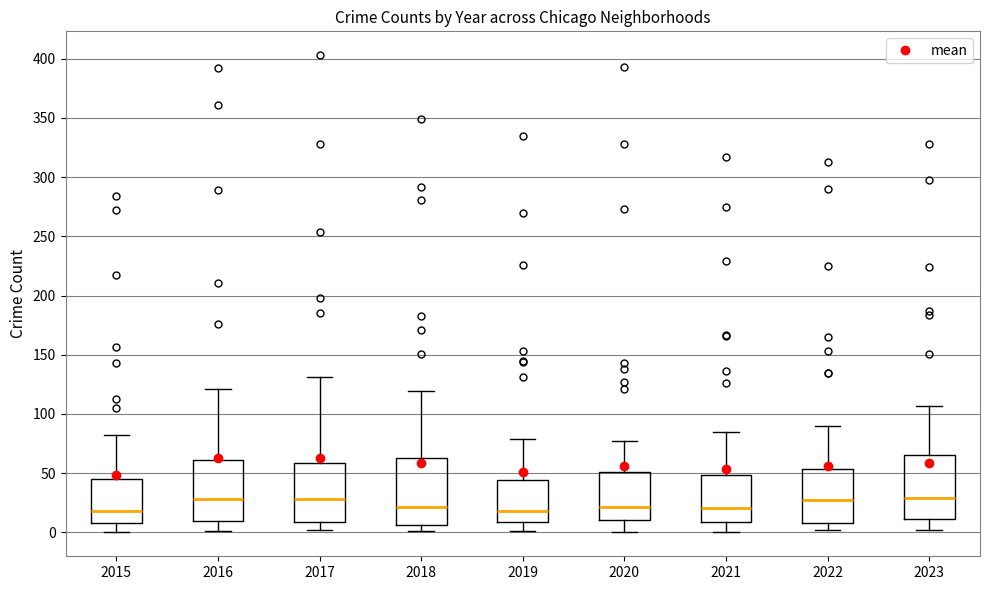

Where is the upper edge of the box at x = 2018 on the y-axis? The values are not printed on the chart, so give them approximately, as read against the axis.

65